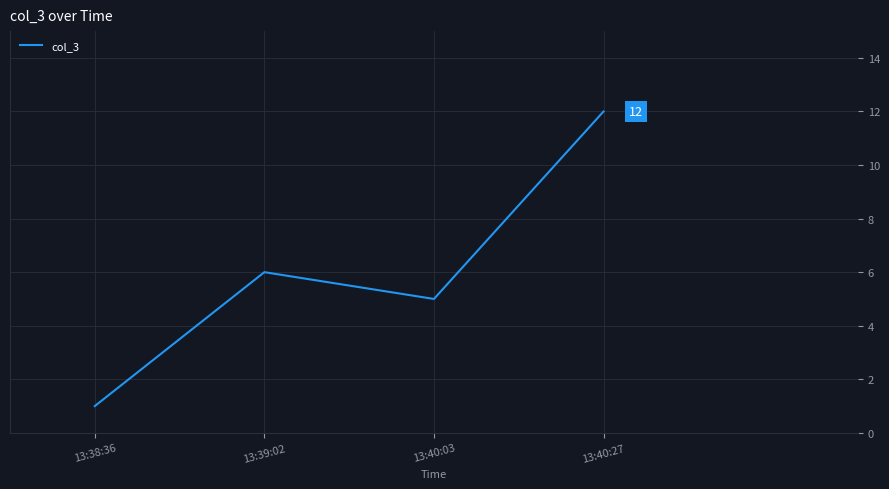

At which category does the data reach its first local valley?

13:40:03